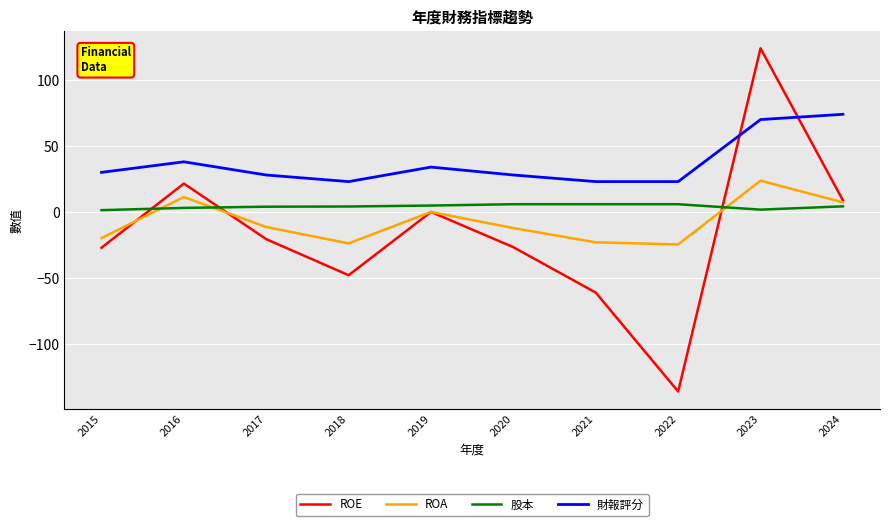

How many series are shown in this chart?

4